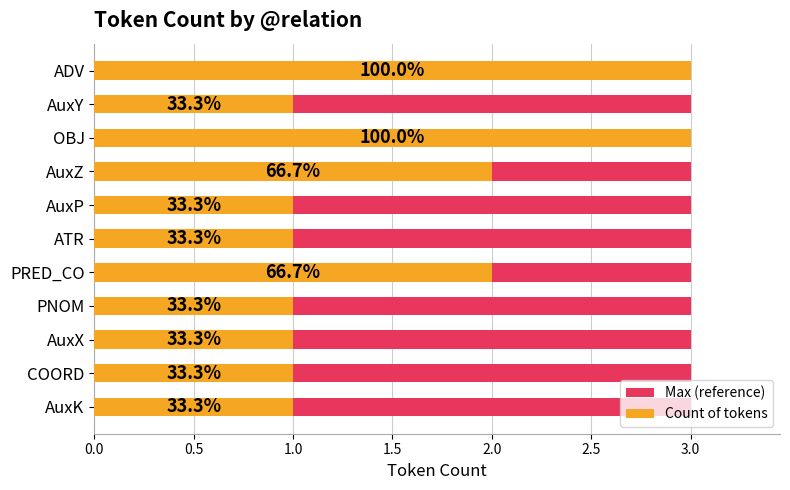

How many groups of bars are there?

11